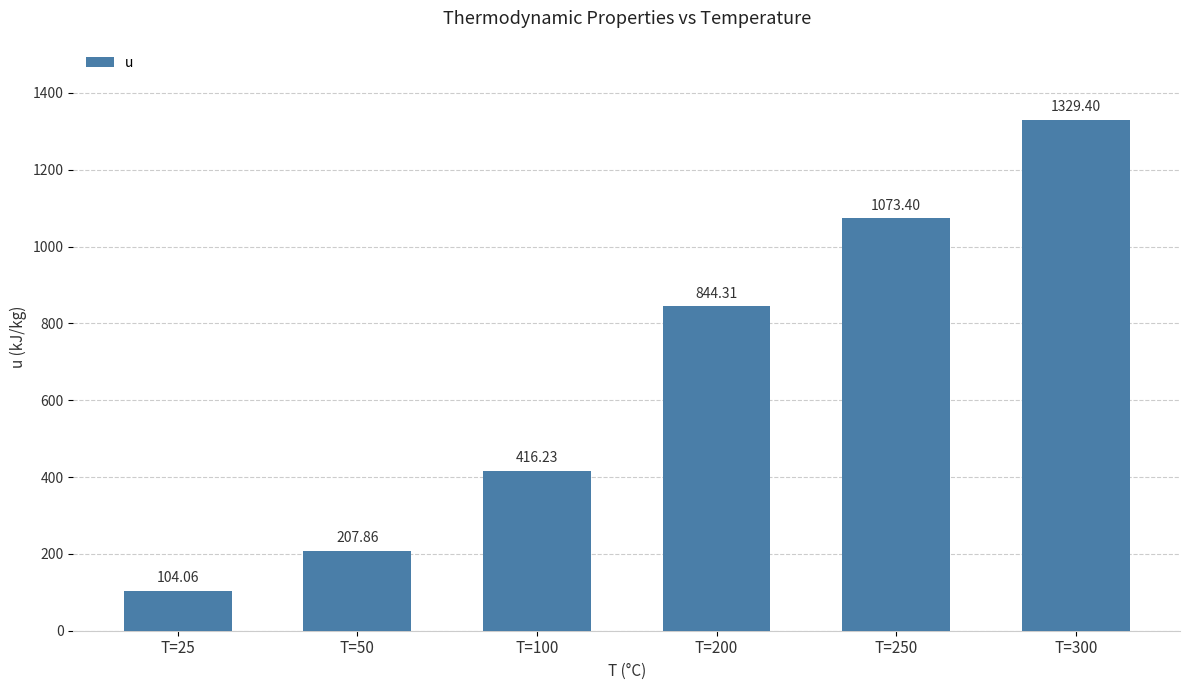

What is the average value?

662.5